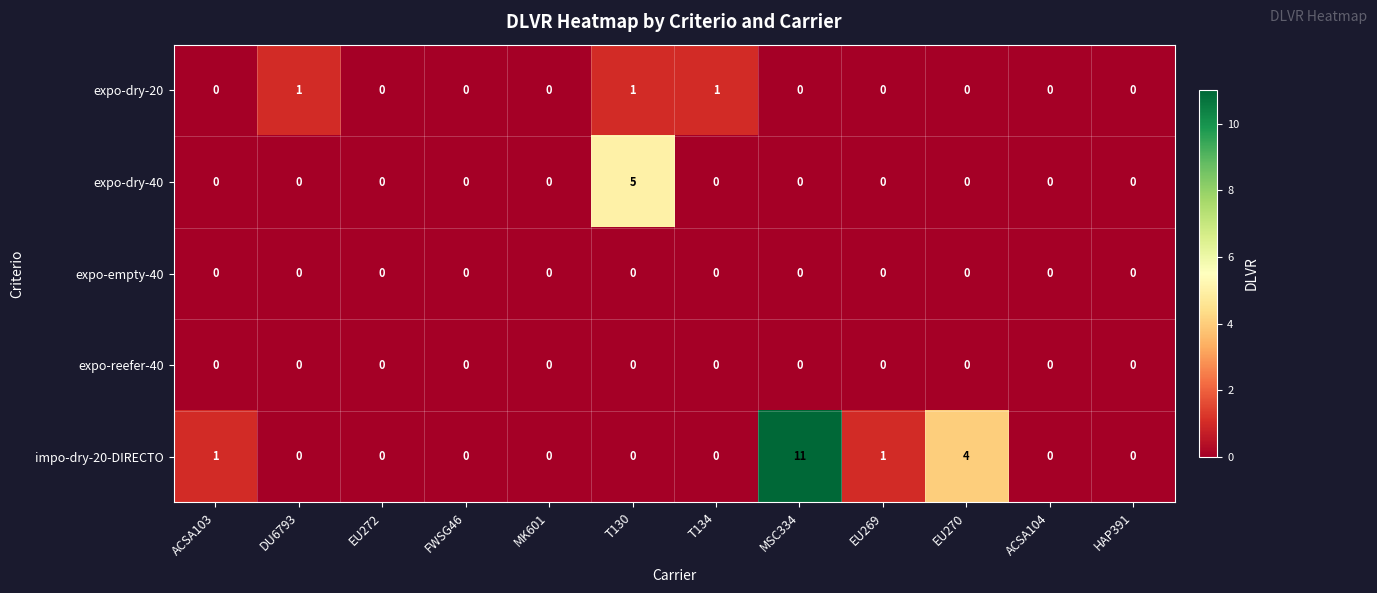

The value of expo-dry-20 at DU6793 is 1. True or false?

True